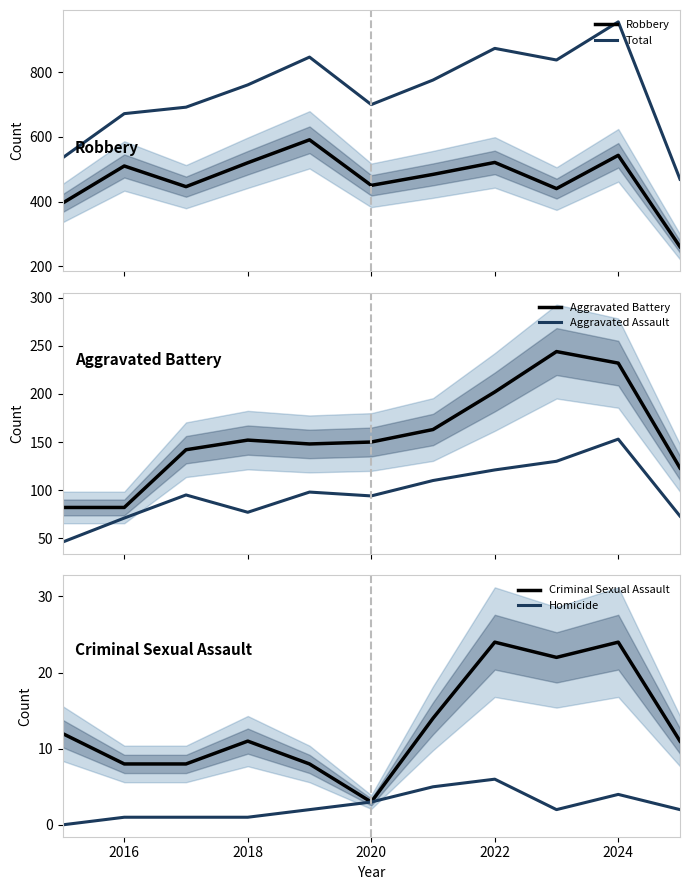

True or false: Aggravated Assault and Aggravated Battery intersect in this chart.

False